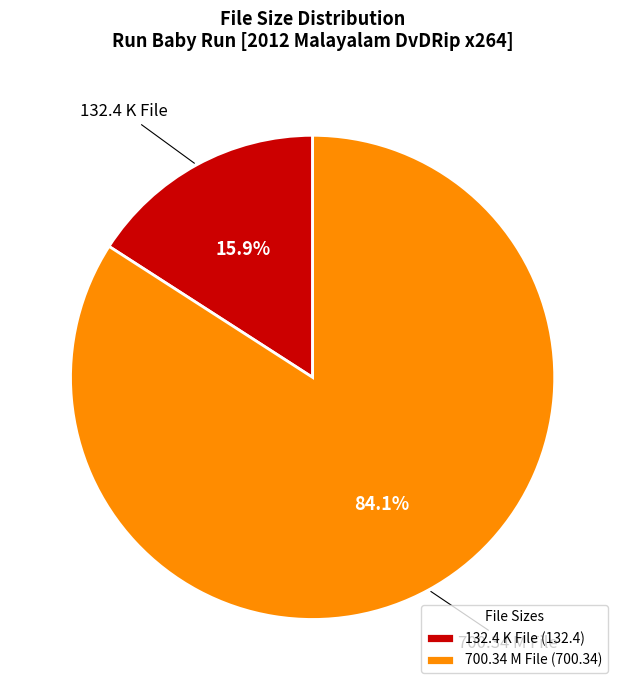

Combined, do 132.4 K File and 700.34 M File account for over 50%?

Yes